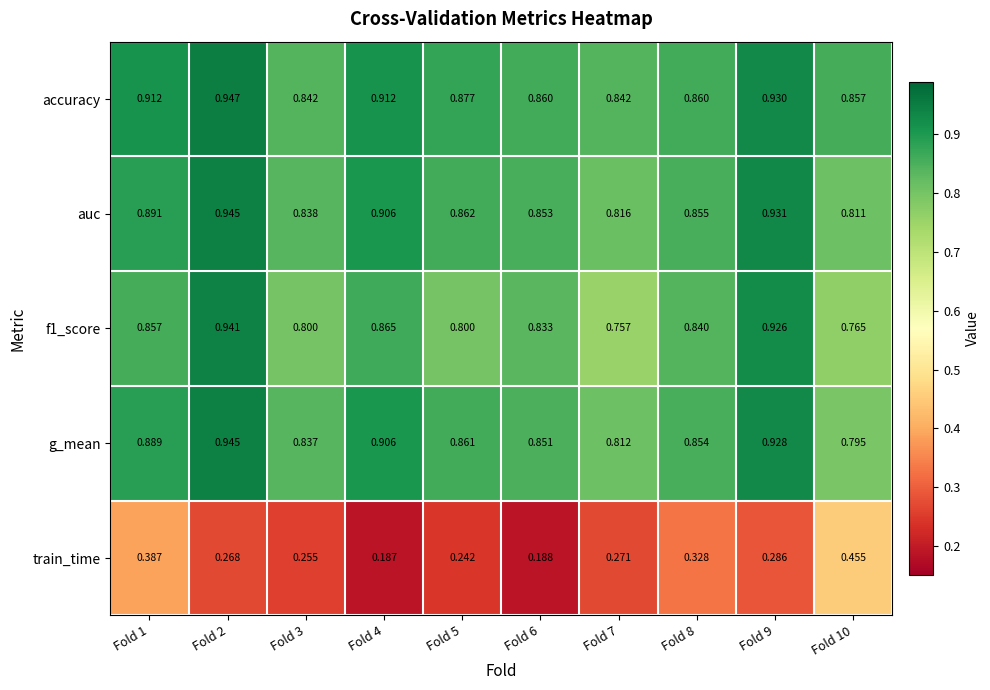

Which series changed the most between Fold 2 and Fold 4?

train_time